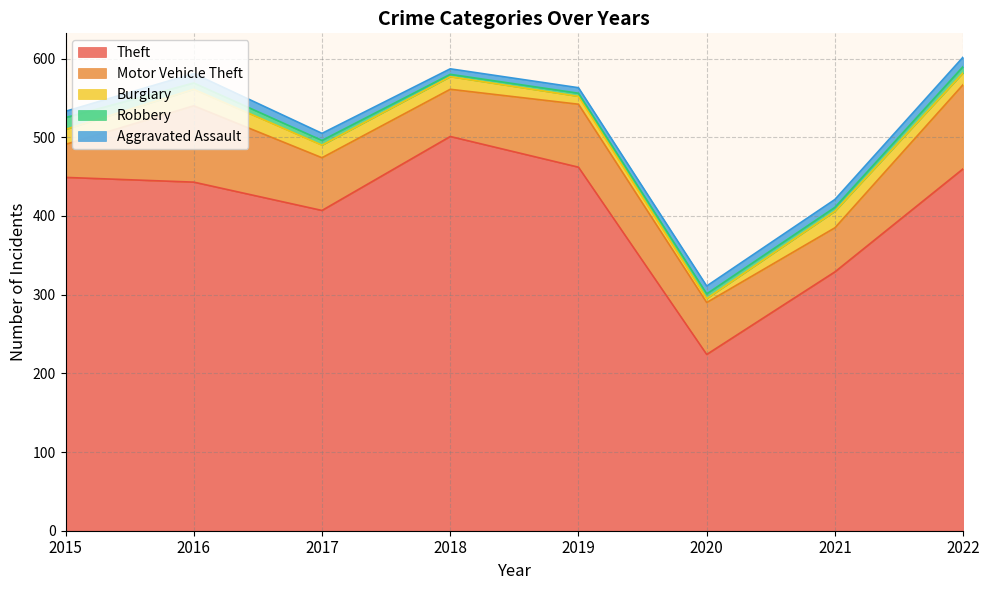

How many values in the Burglary series exceed 16?

3